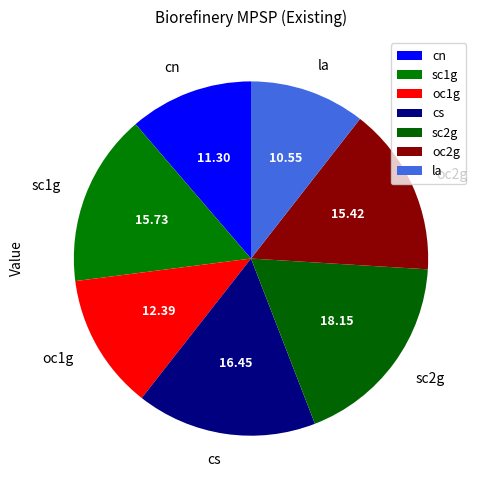

Between oc2g and cs, which is larger?

cs